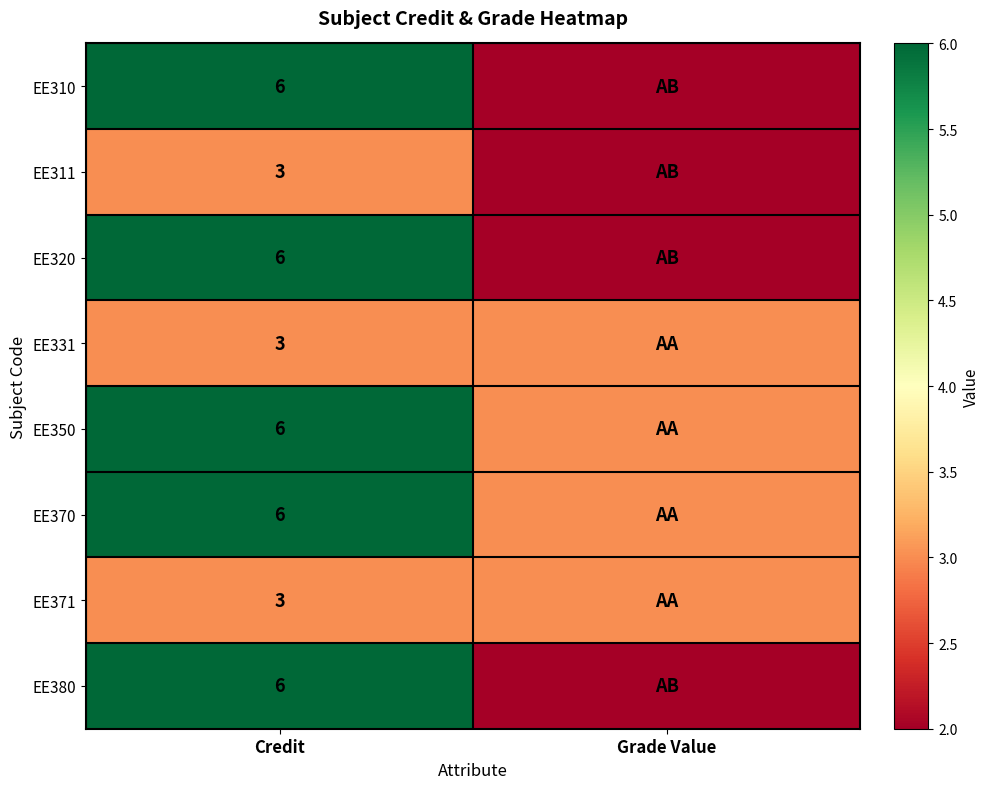

True or false: EE310 has a value of 9 at Credit.

False